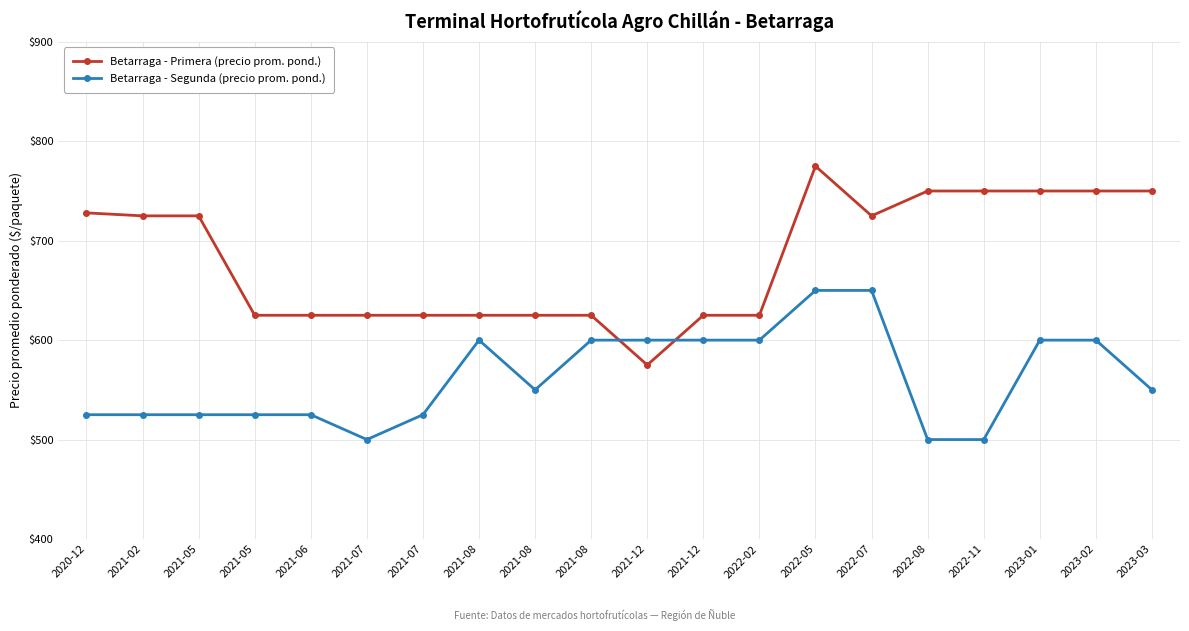

What value does the Betarraga - Primera (precio prom. pond.) series have at 2021-07?

625